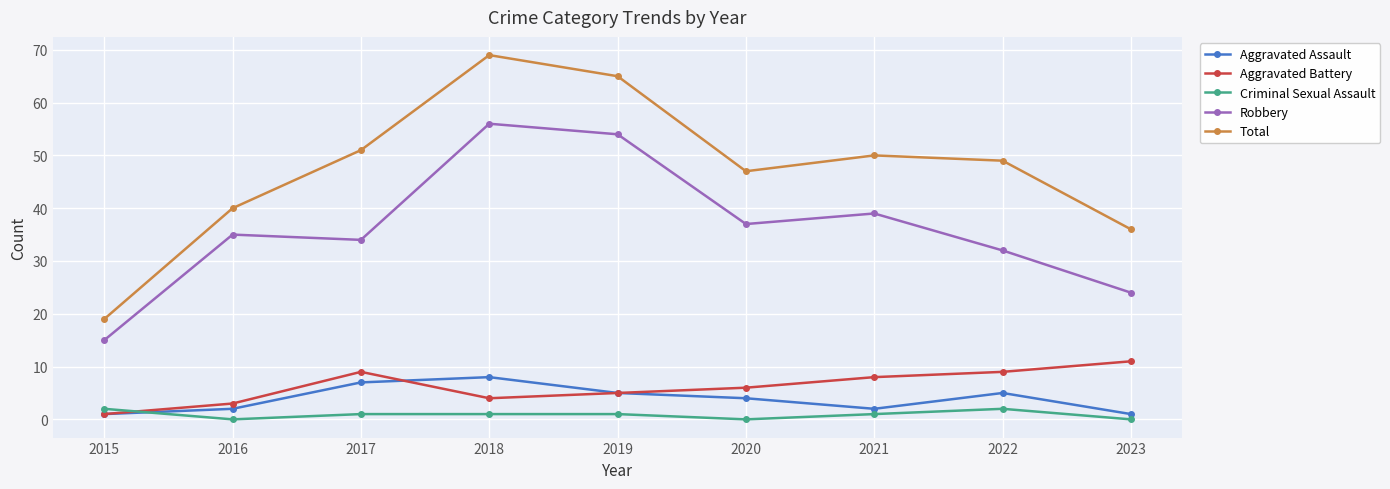

What is the maximum value shown in the chart?

69